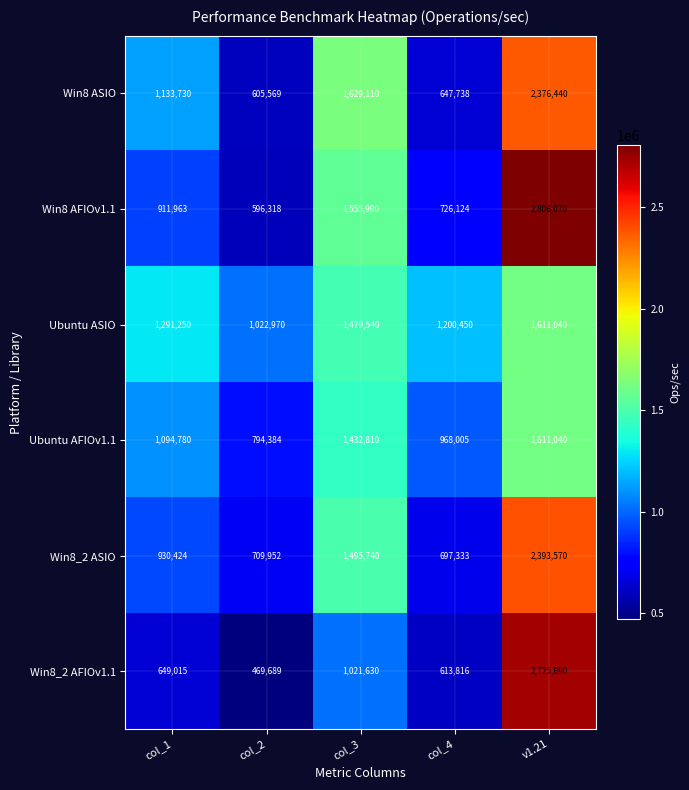

Reading left to right, transcribe all the data shown in this chart.

Win8 ASIO: 1133730	605569	1629110	647738	2376440
Win8 AFIOv1.1: 911963	596318	1555990	726124	2806070
Ubuntu ASIO: 1291250	1022970	1479540	1200450	1611040
Ubuntu AFIOv1.1: 1094780	794384	1432810	968005	1611040
Win8_2 ASIO: 930424	709952	1495740	697333	2393570
Win8_2 AFIOv1.1: 649015	469689	1021630	613816	2725690